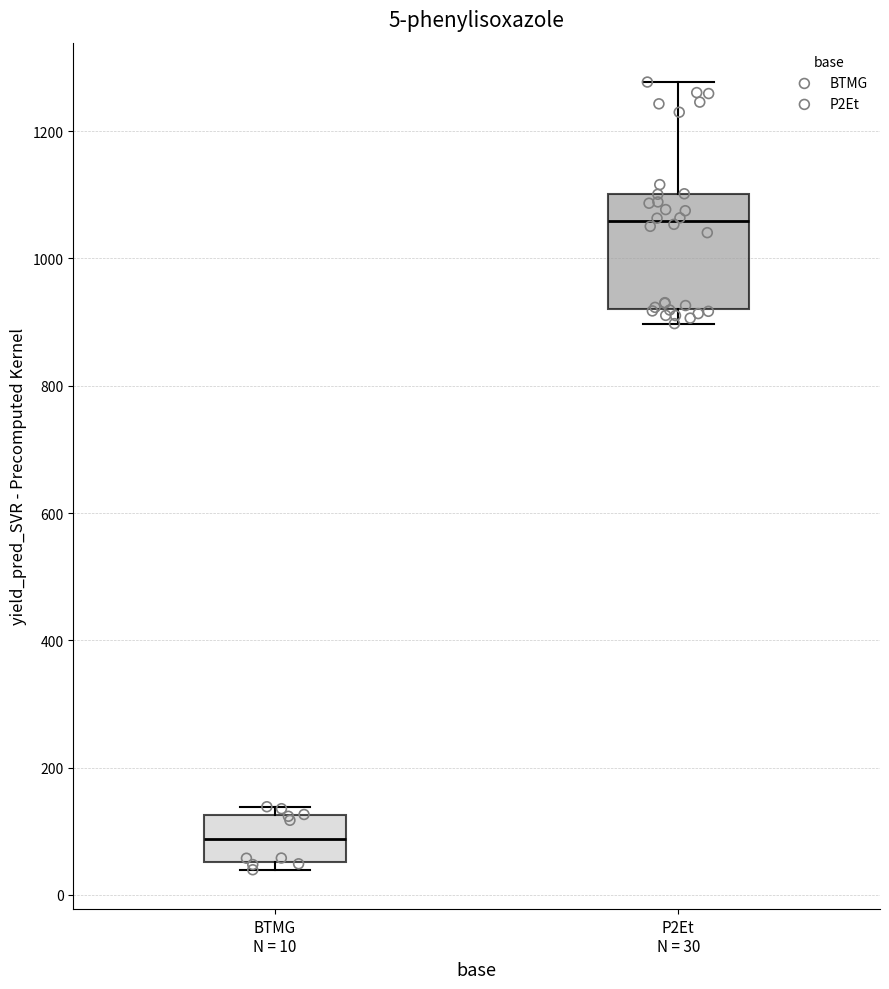

Which box is the tallest, from its lower edge to its upper edge?

P2Et N = 30